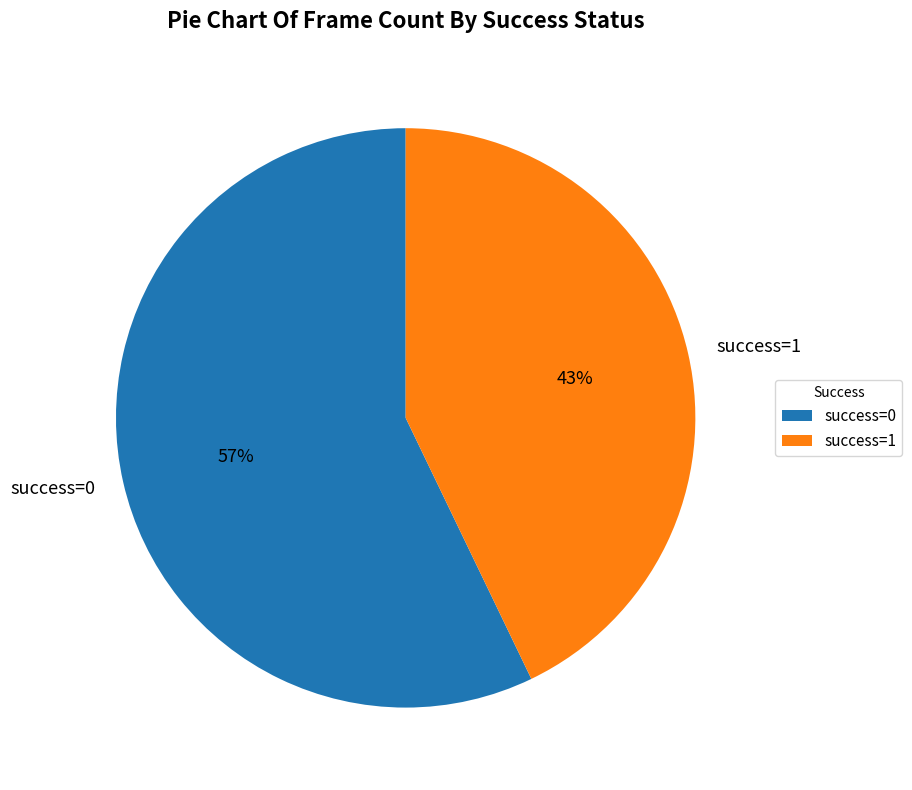

How many segments does this pie chart have?

2